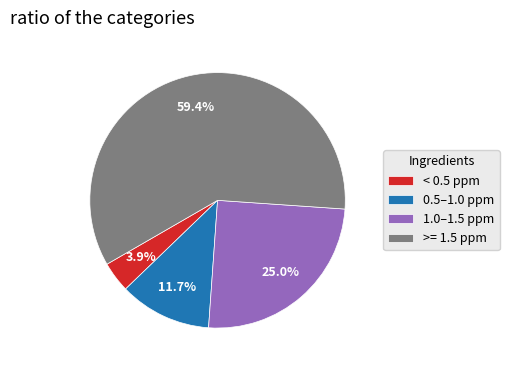

What is the ratio of the value at < 0.5 ppm to the value at 0.5–1.0 ppm?

0.3